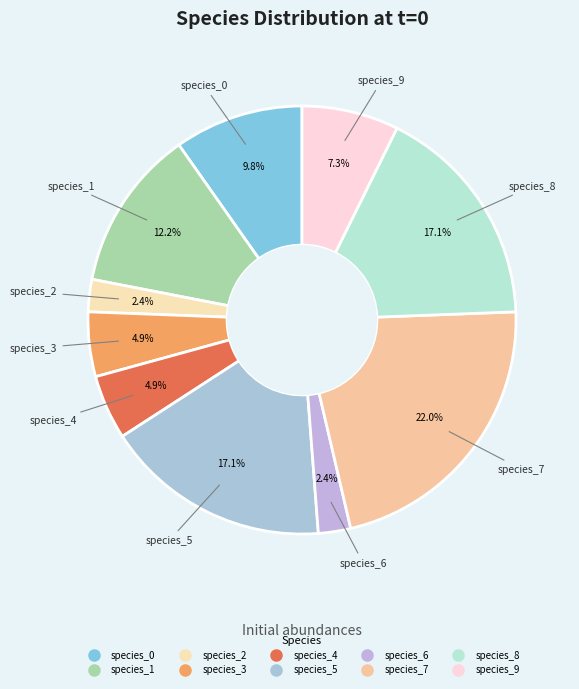

Which slice is the largest?

species_7